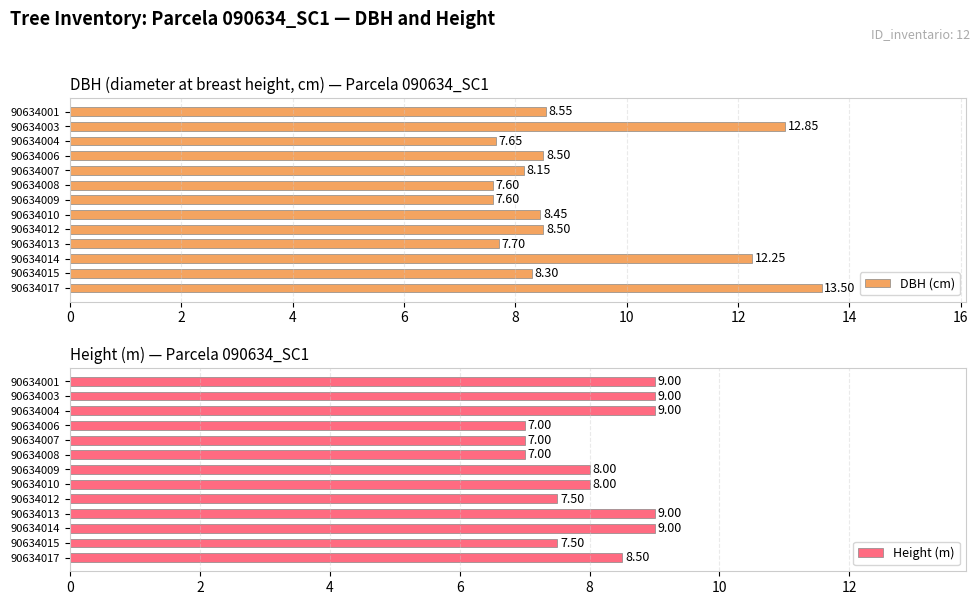

Reading left to right, transcribe all the data shown in this chart.

DBH (cm): 8.6	12.8	7.7	8.5	8.2	7.6	7.6	8.4	8.5	7.7	12.2	8.3	13.5
Height (m): 9.0	9.0	9.0	7.0	7.0	7.0	8.0	8.0	7.5	9.0	9.0	7.5	8.5